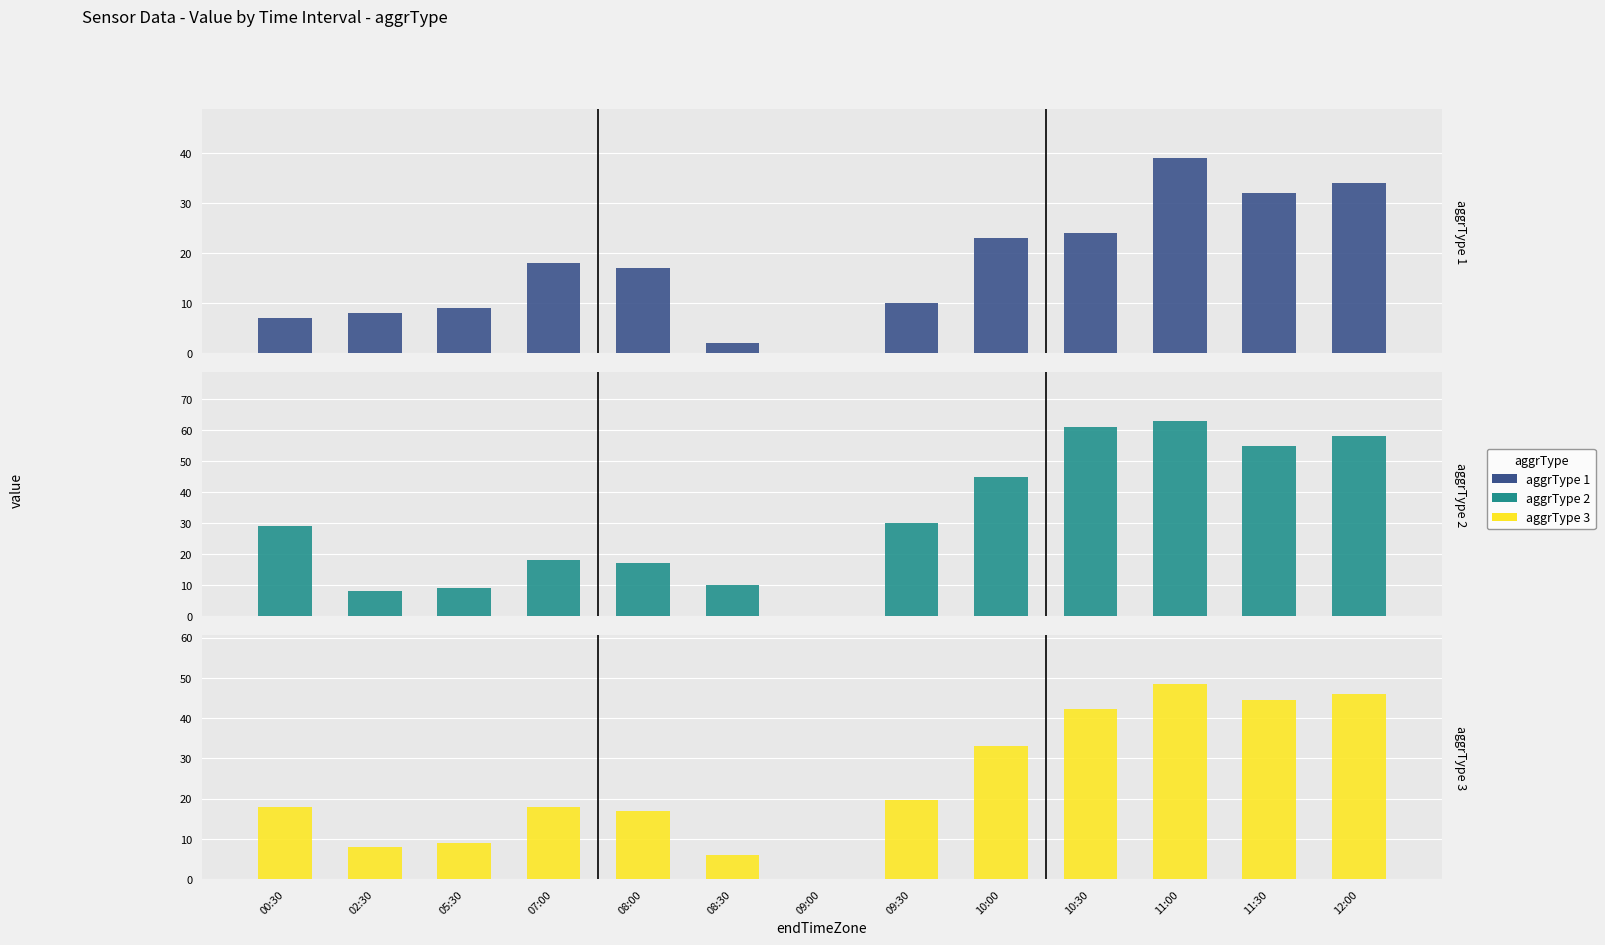

Where does the aggrType_2 series first go above 29?

09:30